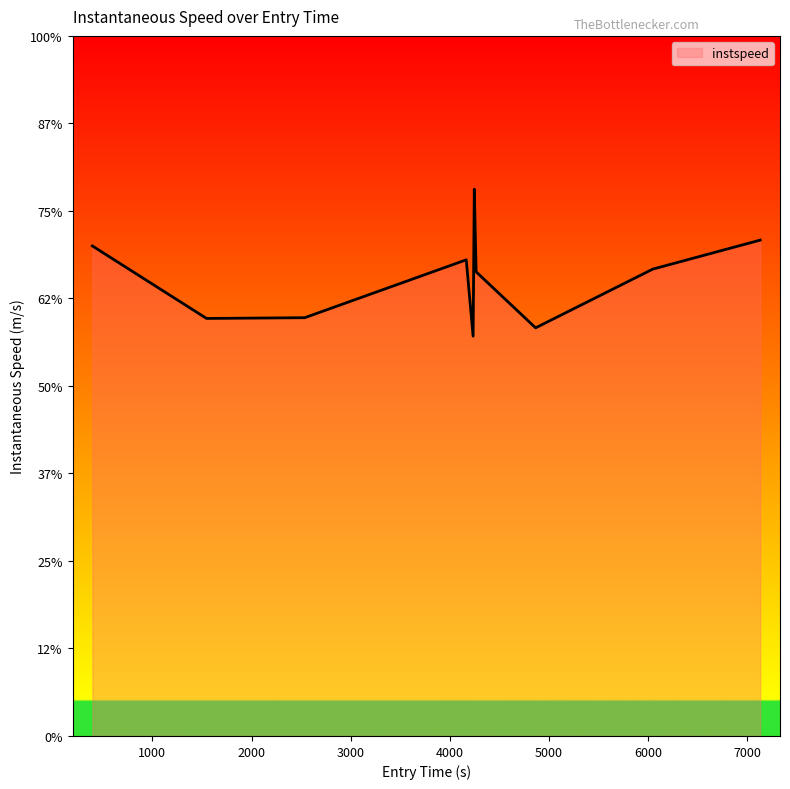

Does the chart have visible grid lines?

No